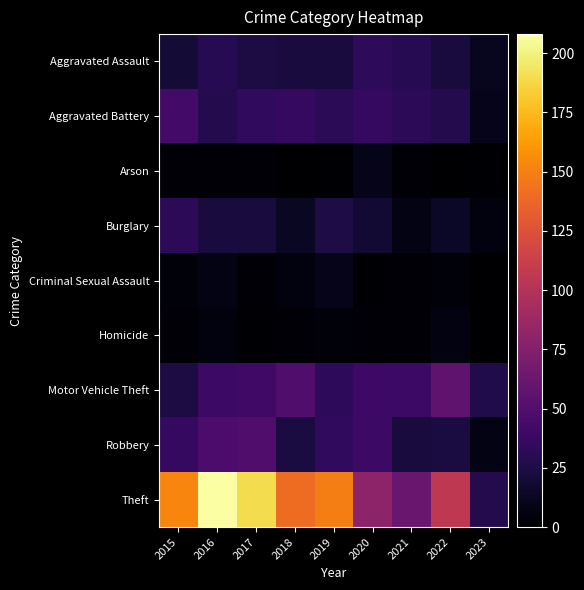

At which category is the sum across all series the highest?

2016